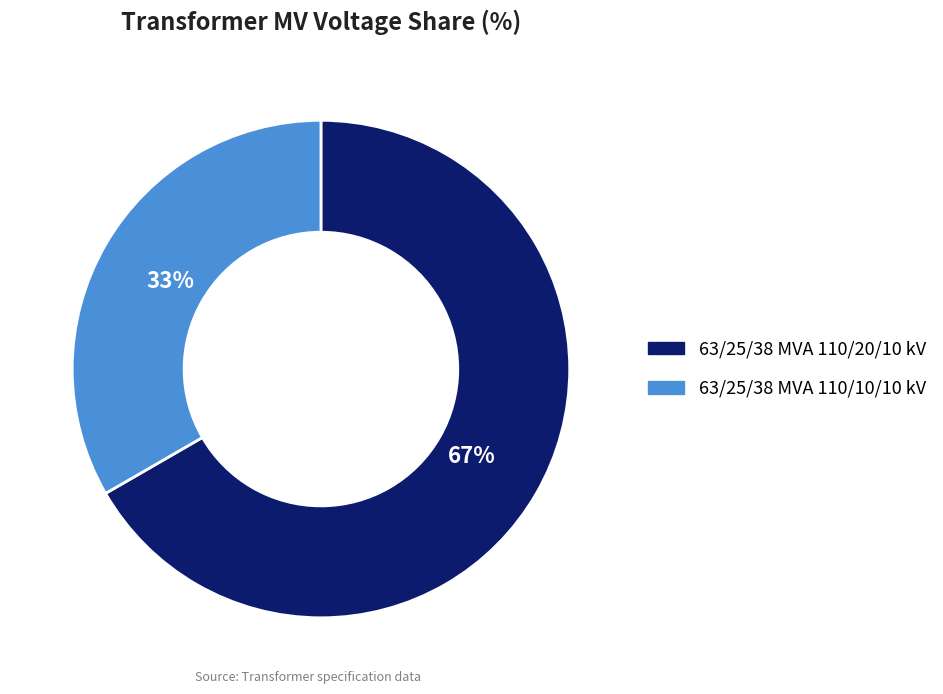

Combined, do 63/25/38 MVA 110/20/10 kV and 63/25/38 MVA 110/10/10 kV account for over 50%?

Yes